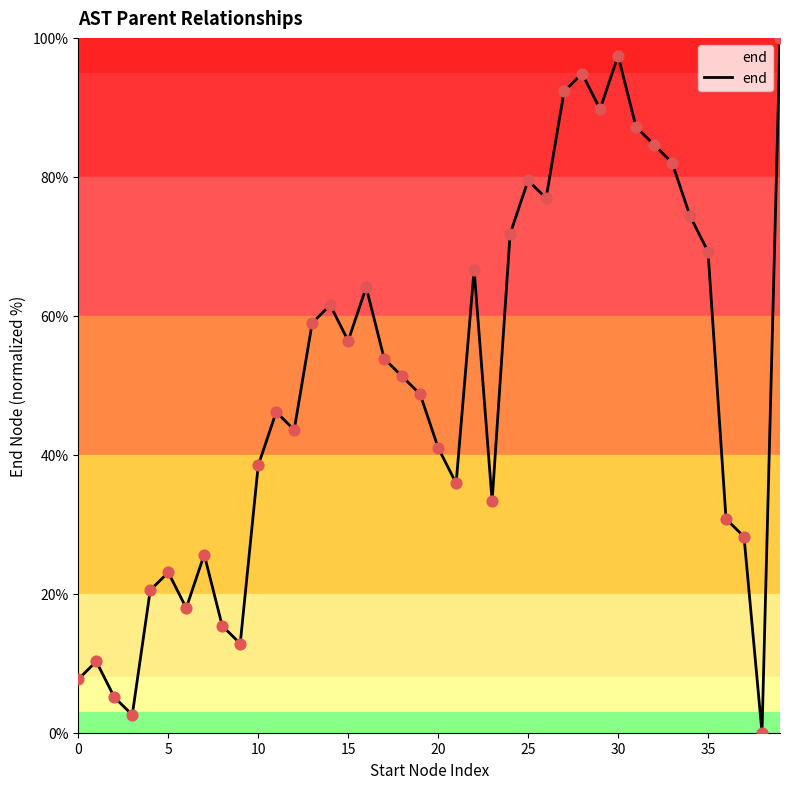

What is the difference between the maximum and minimum values?

100.0